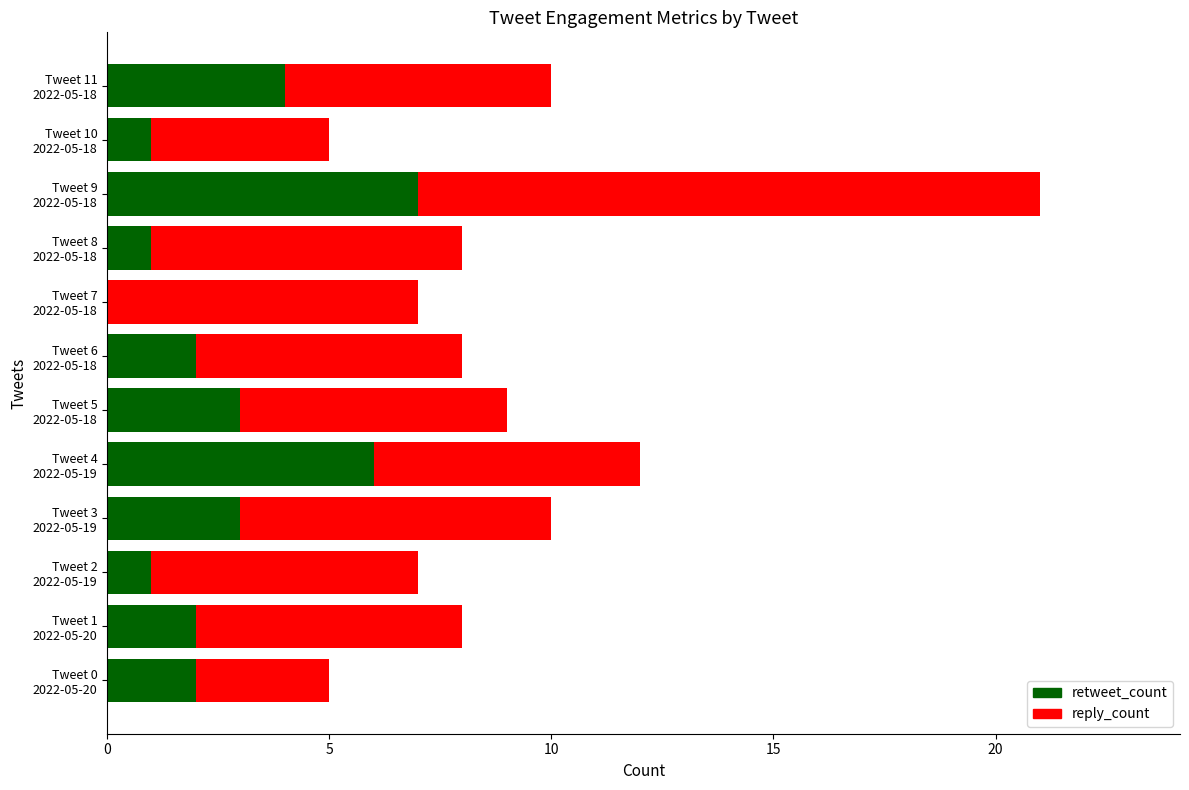

What are all the series names shown in the legend?

retweet_count, reply_count